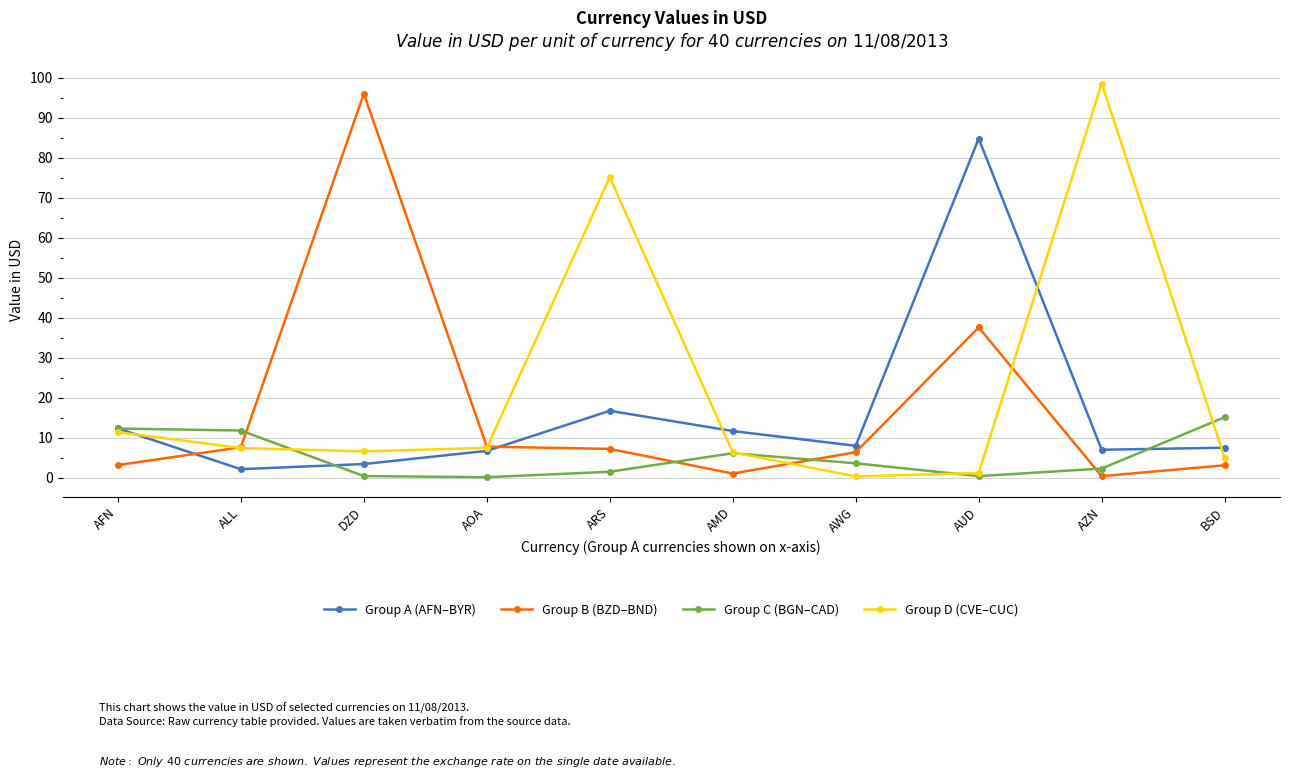

What is the total value across all series at AFN?

39.0